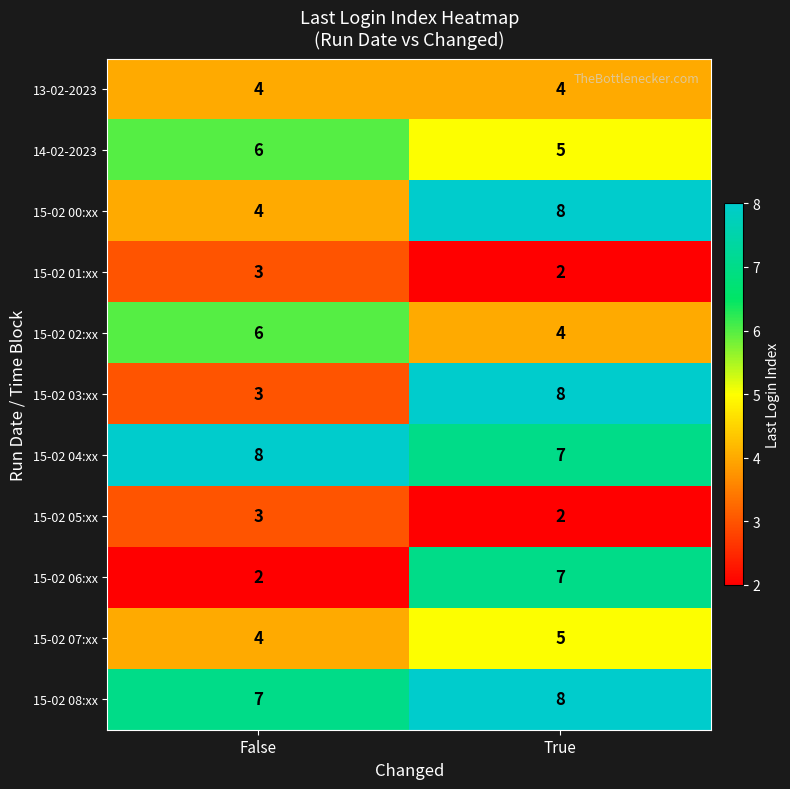

Is it true that 15-02 07:xx equals 4 at False?

True